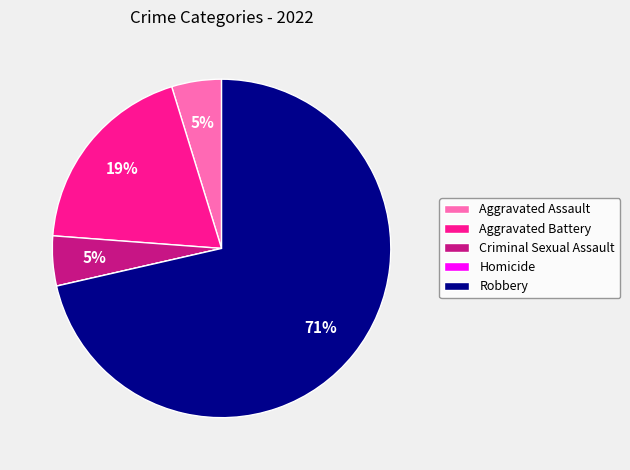

To the nearest percent, what is the average slice percentage?

20%